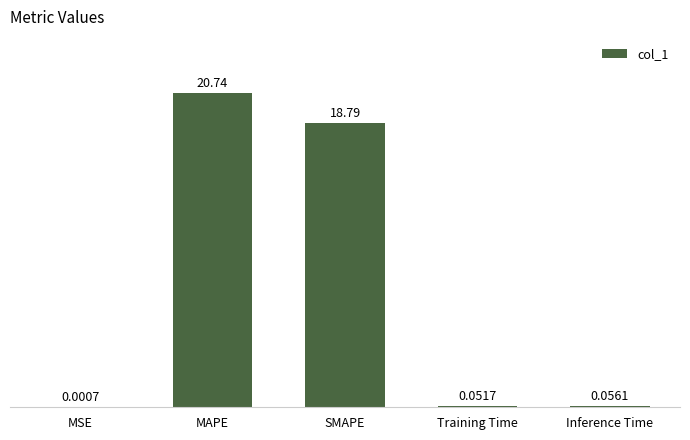

At which label is the value closest to 10?

SMAPE